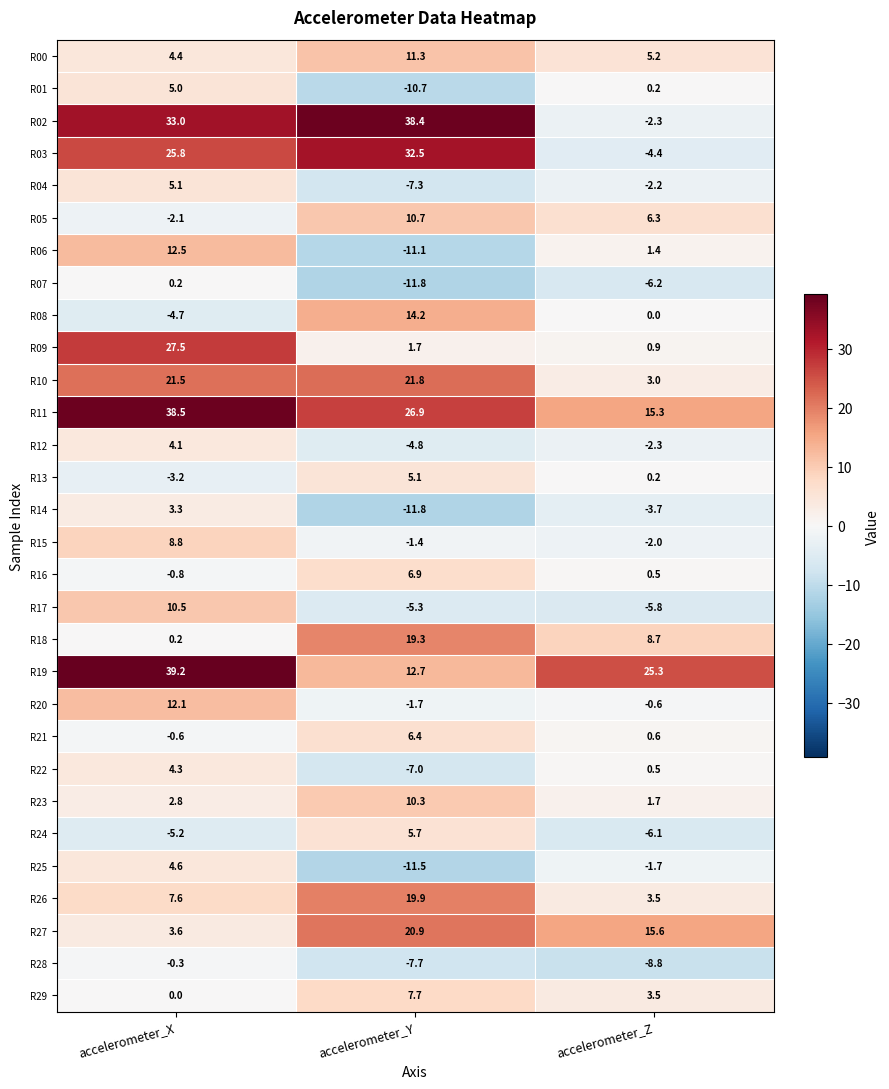

What value does the R12 series have at accelerometer_Y?

-4.8